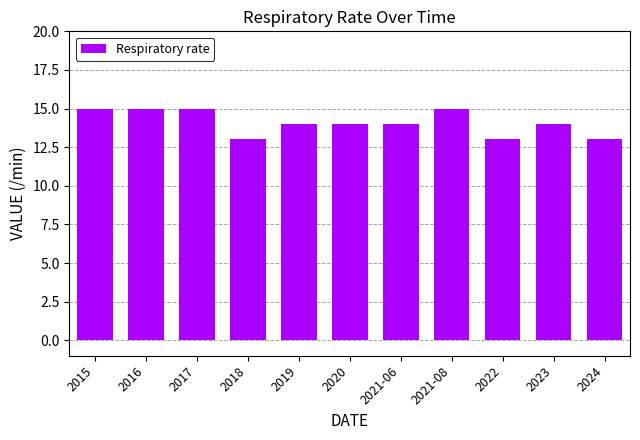

What is the ratio of the value at 2016 to the value at 2020?

1.1